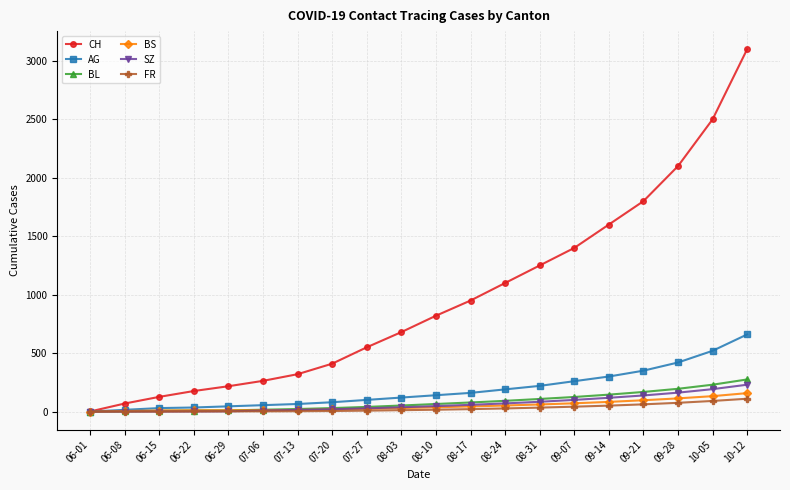

Which series has the largest total across all categories?

CH